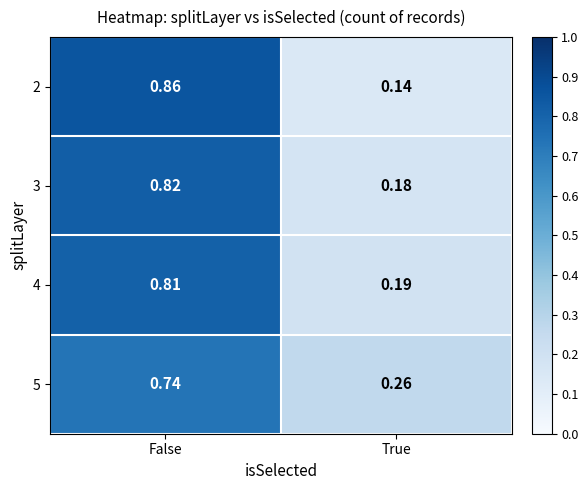

Which label corresponds to the smallest value in the chart?

True